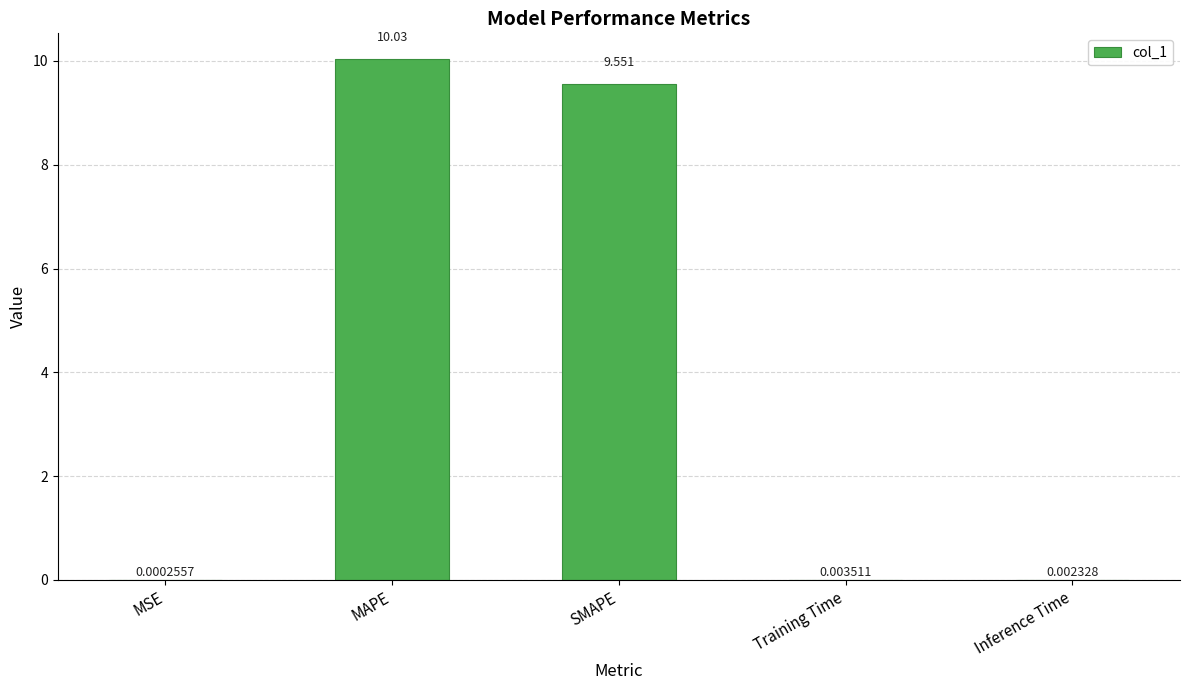

Which label corresponds to the largest value in the chart?

MAPE